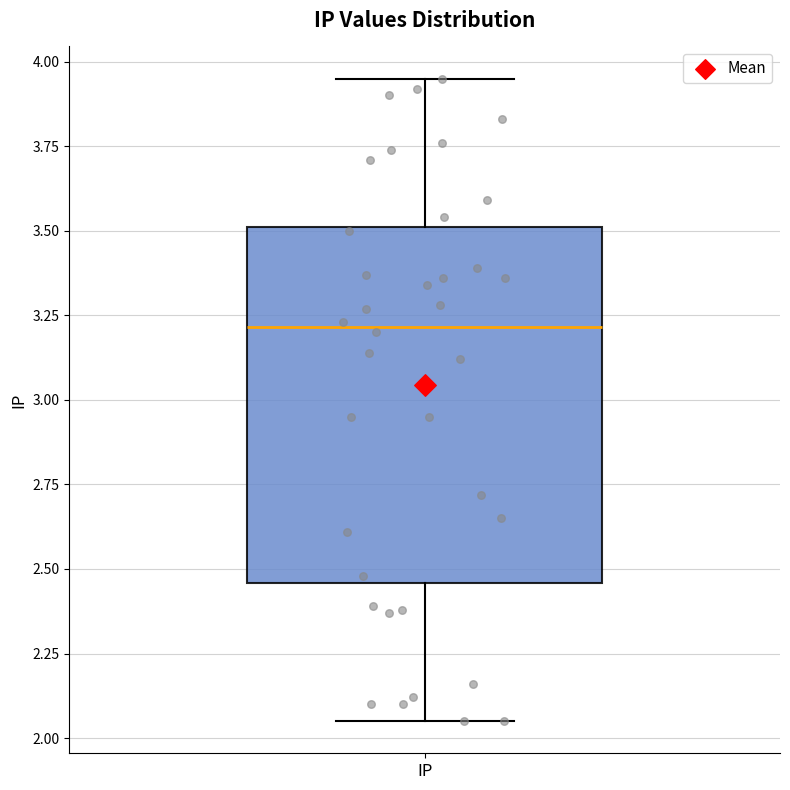

Transcribe this box plot: give where the median line is, the range the box spans, and where the two whiskers end, as read against the y-axis. The values are not printed on the chart, so give them approximately, as read against the axis.

median 3.20, box 2.45 to 3.50, whiskers 2.05 to 3.95